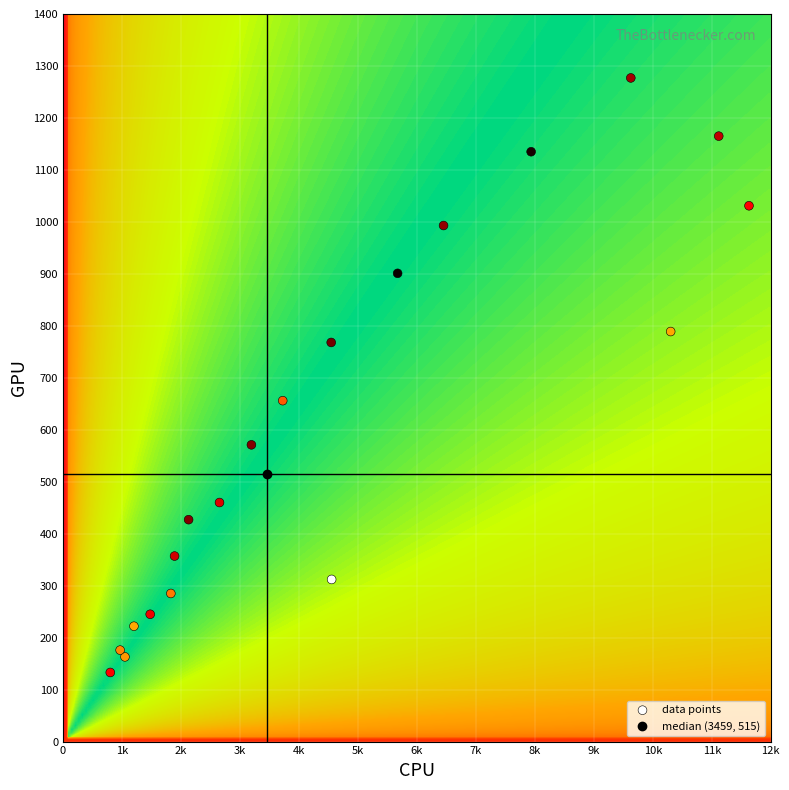

What Y value in the scatter plot is closest to 705?

656